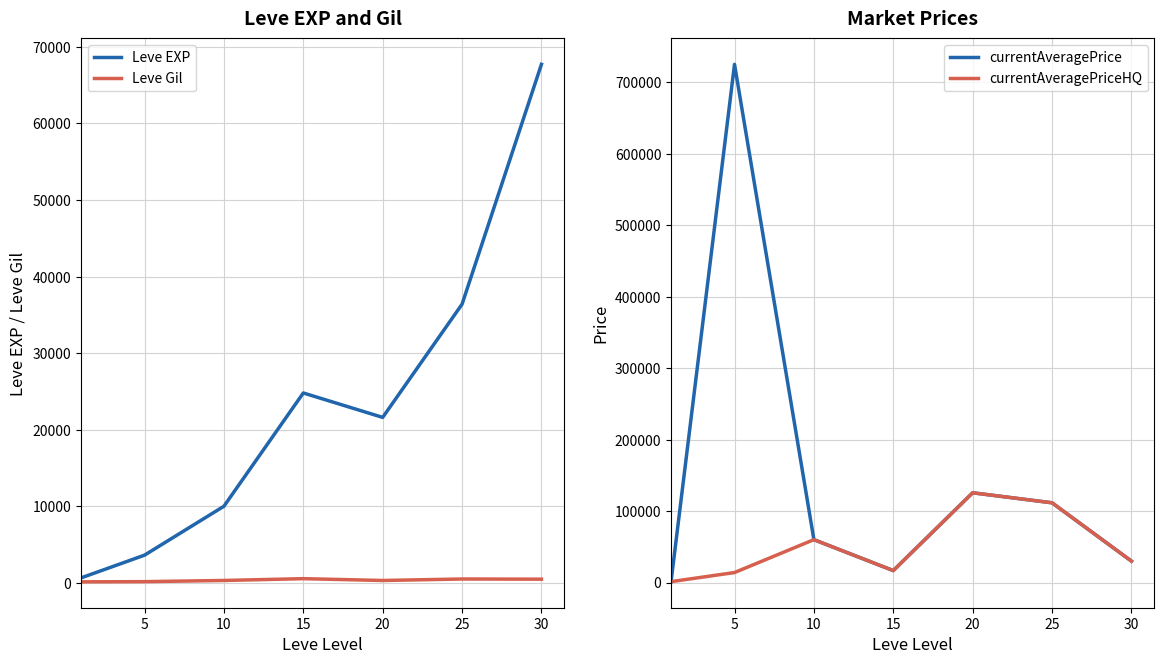

At which category is the sum across all series the highest?

5